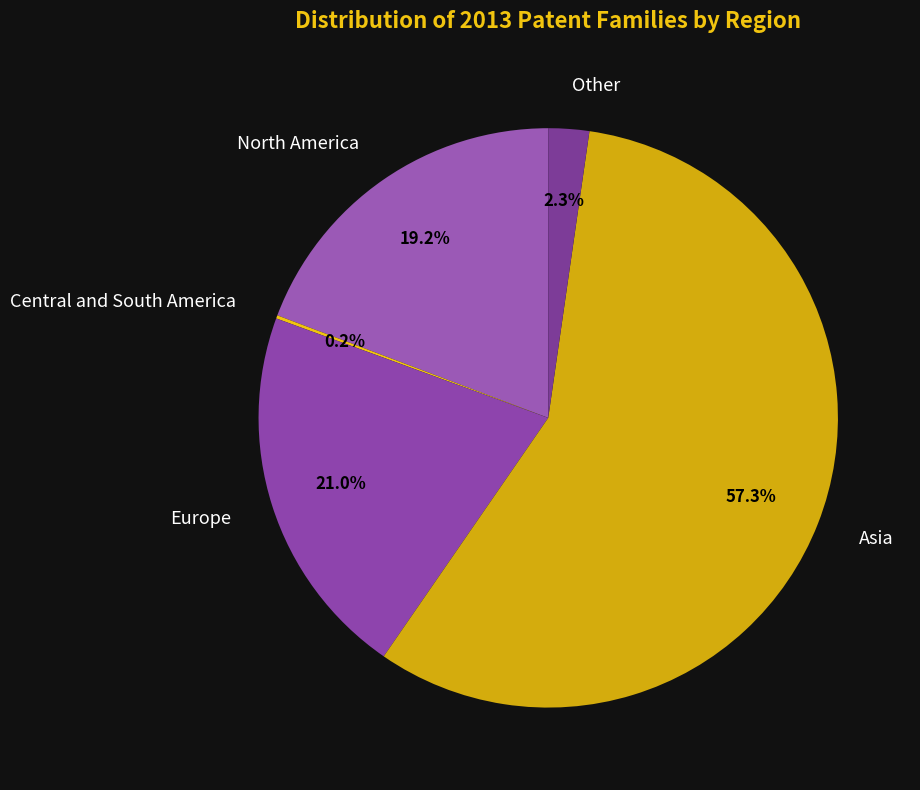

Which has a higher value, Europe or North America?

Europe